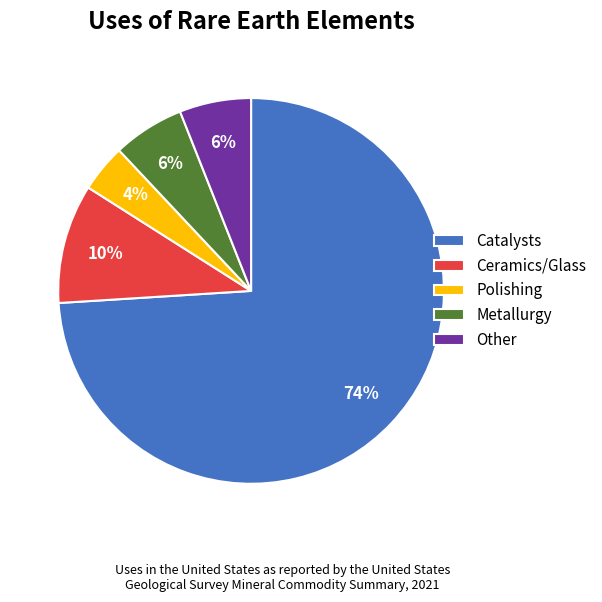

Which category has the biggest portion of the pie?

Catalysts